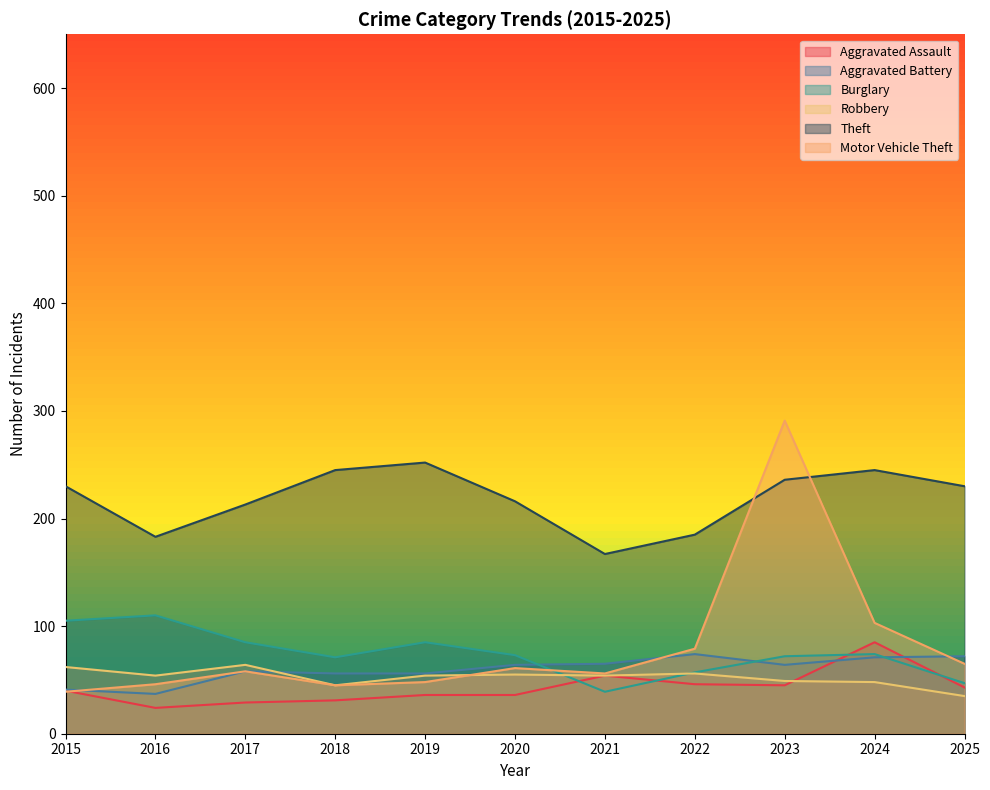

Which label corresponds to the largest value in the chart?

2023